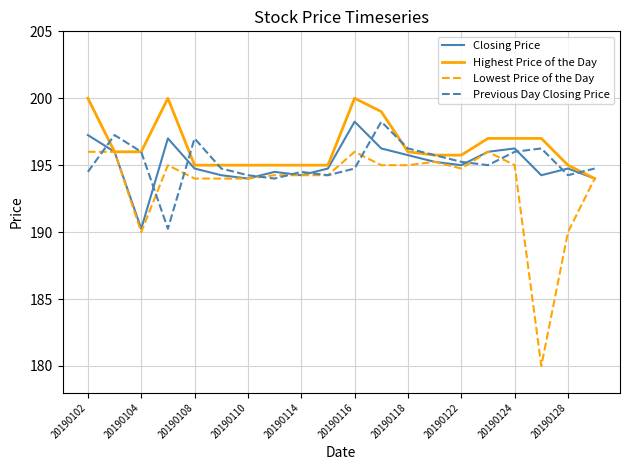

Which series has the largest total across all categories?

Highest Price of the Day